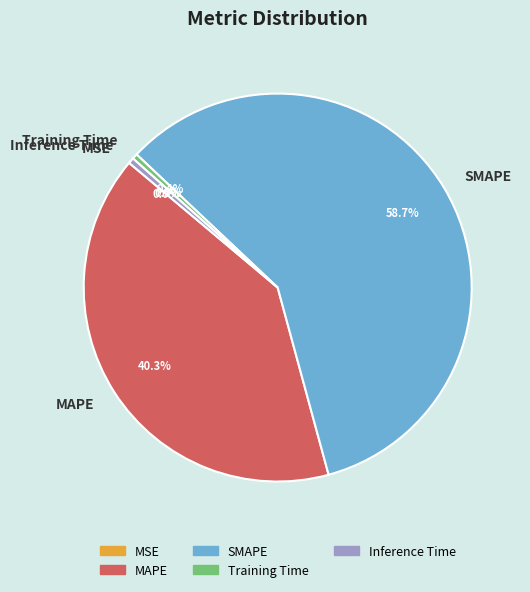

Combined, what portion of the pie is Training Time and SMAPE?

59.2%